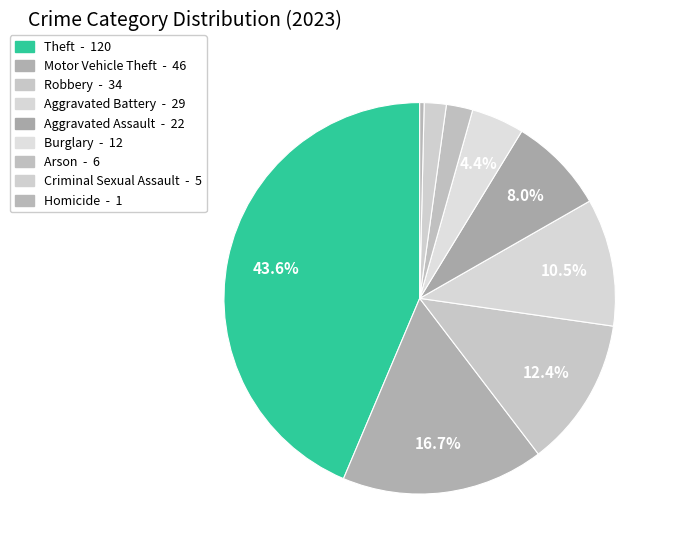

How many segments does this pie chart have?

9